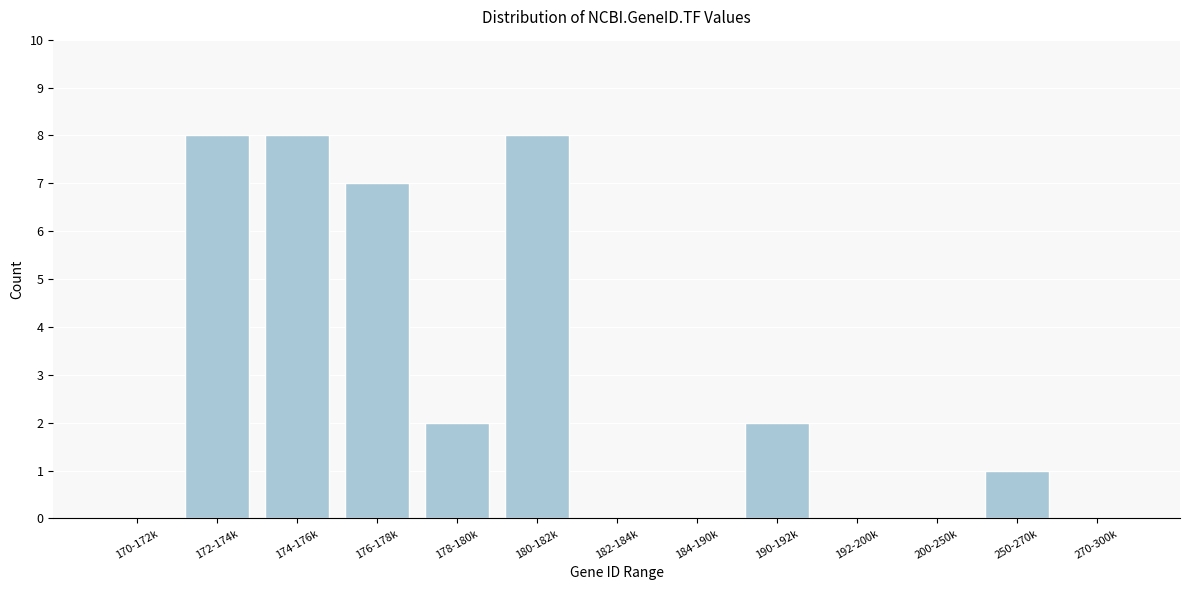

Reading left to right, extract all data points from this chart.

170-172k=0	172-174k=8	174-176k=8	176-178k=7	178-180k=2	180-182k=8	182-184k=0	184-190k=0	190-192k=2	192-200k=0	200-250k=0	250-270k=1	270-300k=0